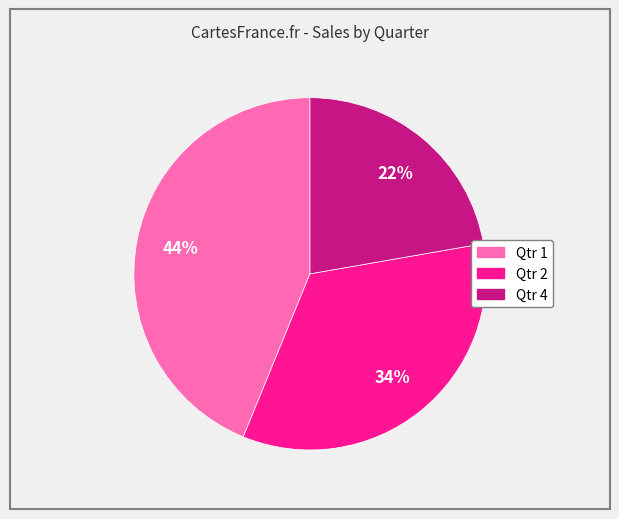

Is Qtr 2 the majority of the pie?

No